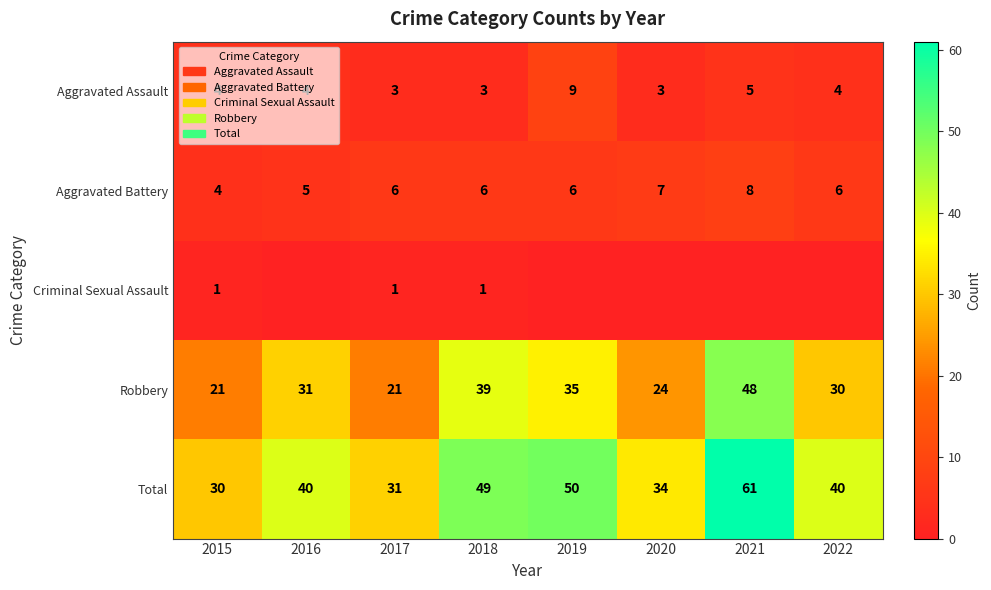

What is the difference between the second highest and minimum values in the Total series?

20